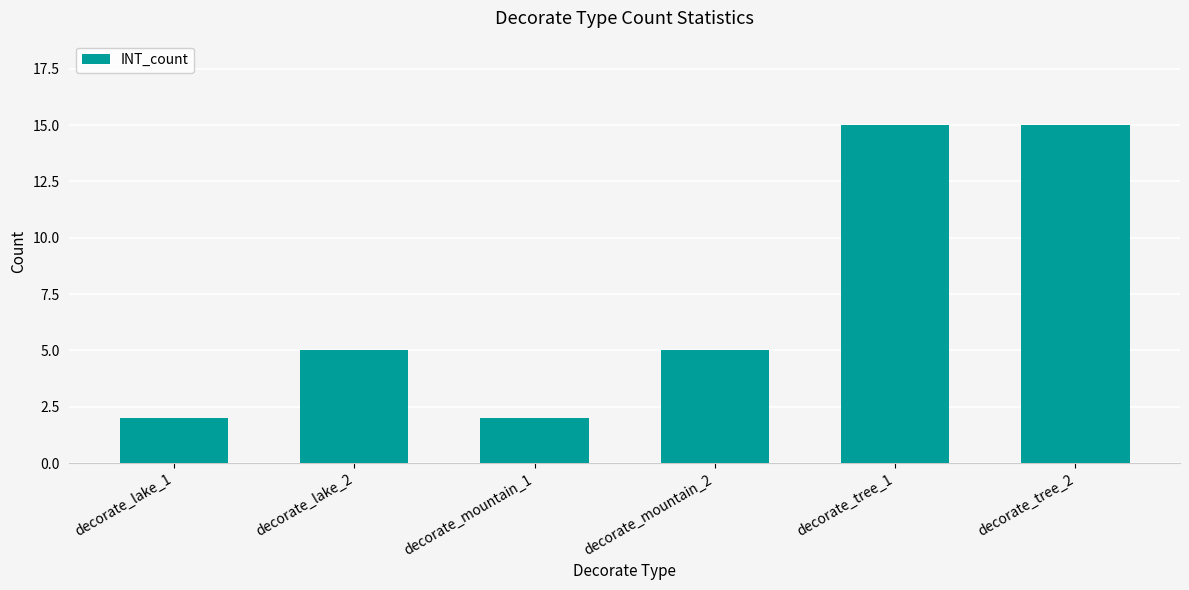

What is the sum of the values at decorate_mountain_2 and decorate_tree_2?

20